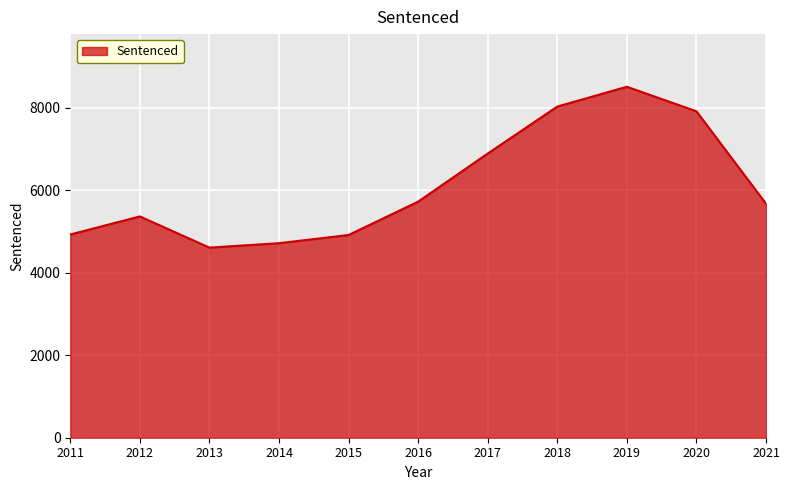

What is the average value?

6118